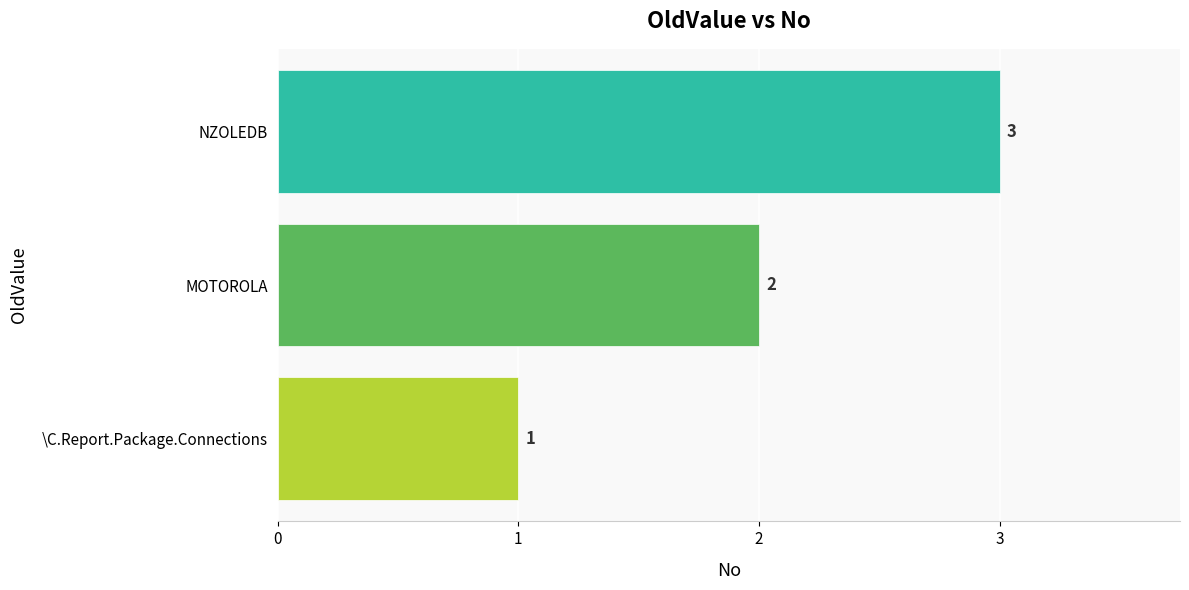

How many values are between 1 and 3?

3